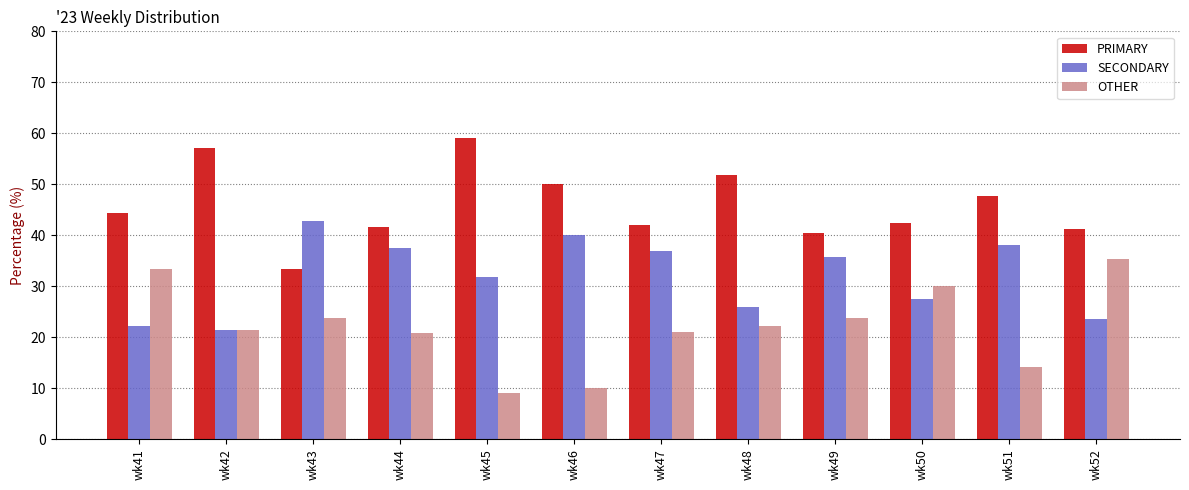

What is the greatest value displayed?

59.1